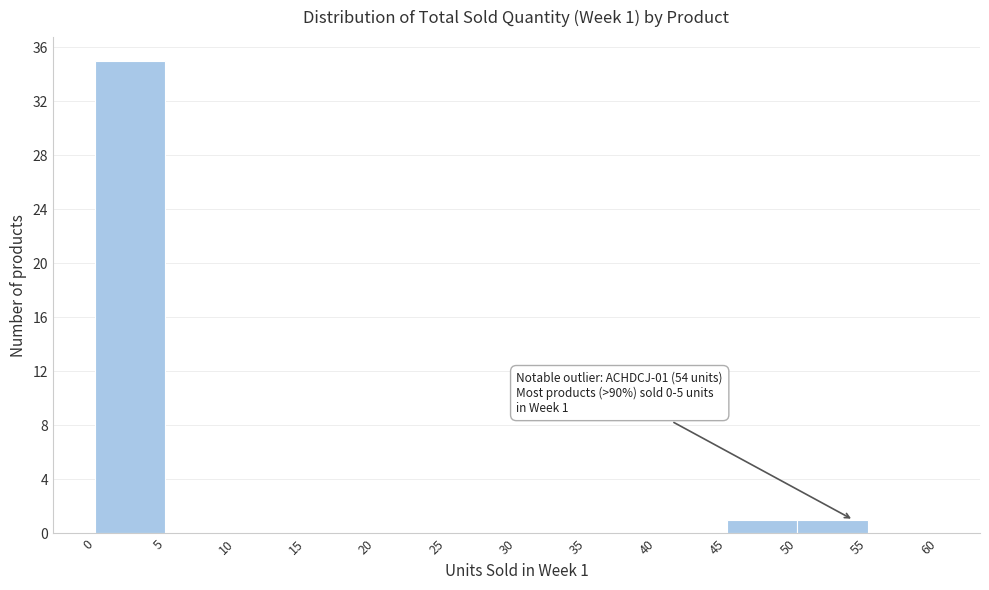

Over which range of the x-axis is the bar tallest?

0 to 5